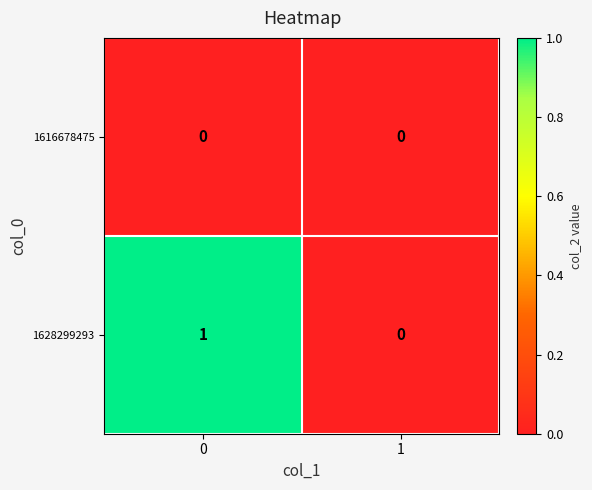

Between 0 and 1, which series saw the biggest shift?

1628299293